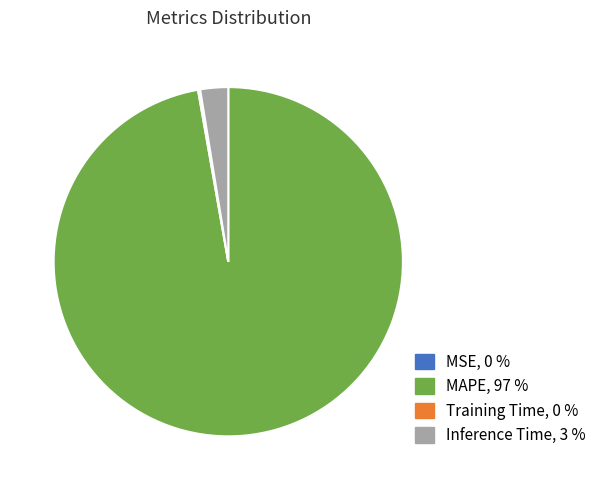

Combined, do Inference Time and MAPE account for over 50%?

Yes